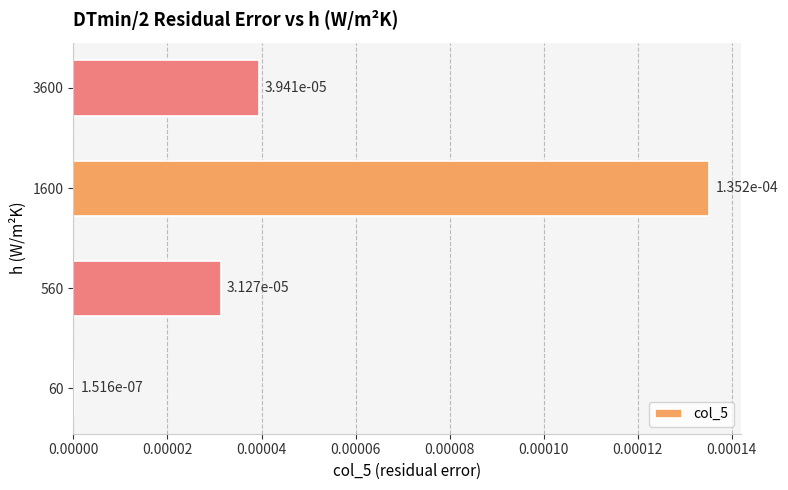

Which has a higher value, 3600 or 560?

3600